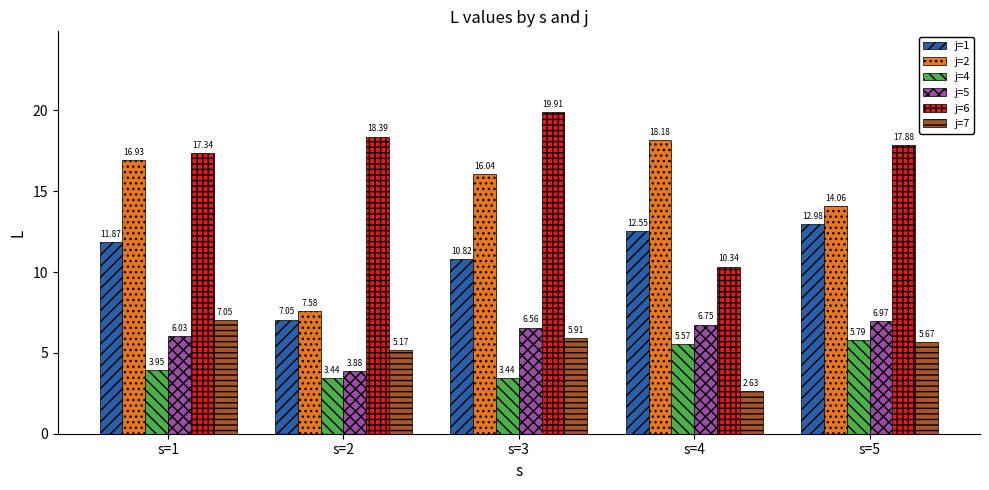

Between s=2 and s=3, which series saw the biggest shift?

j=2